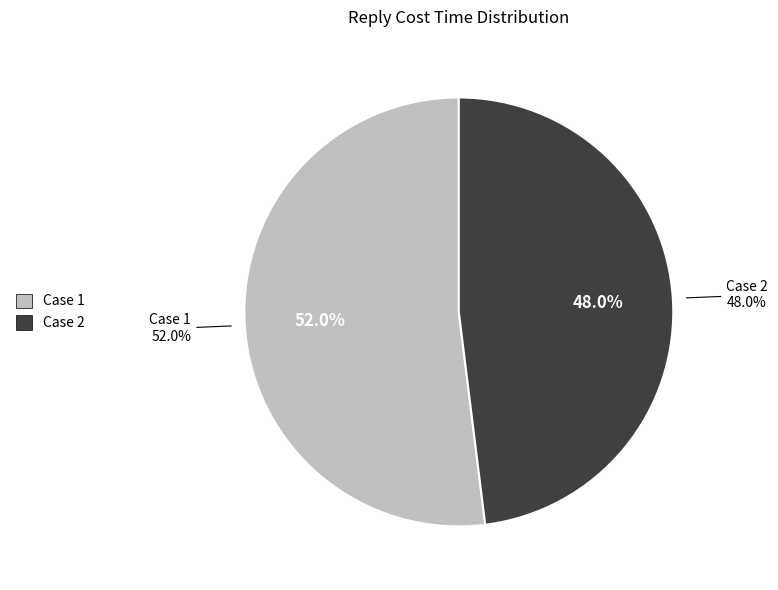

Is it true that Case 1 is 52% of the pie?

True